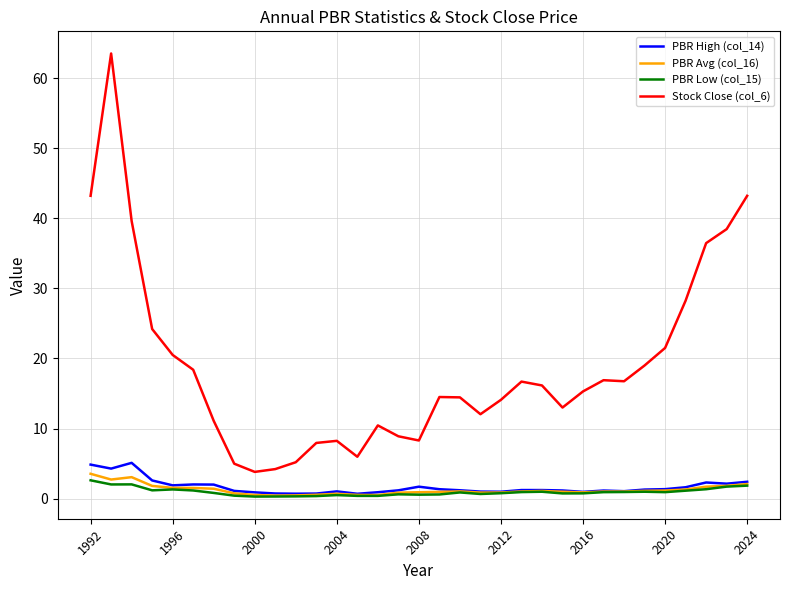

Which series has the largest total across all categories?

Stock Close (col_6)